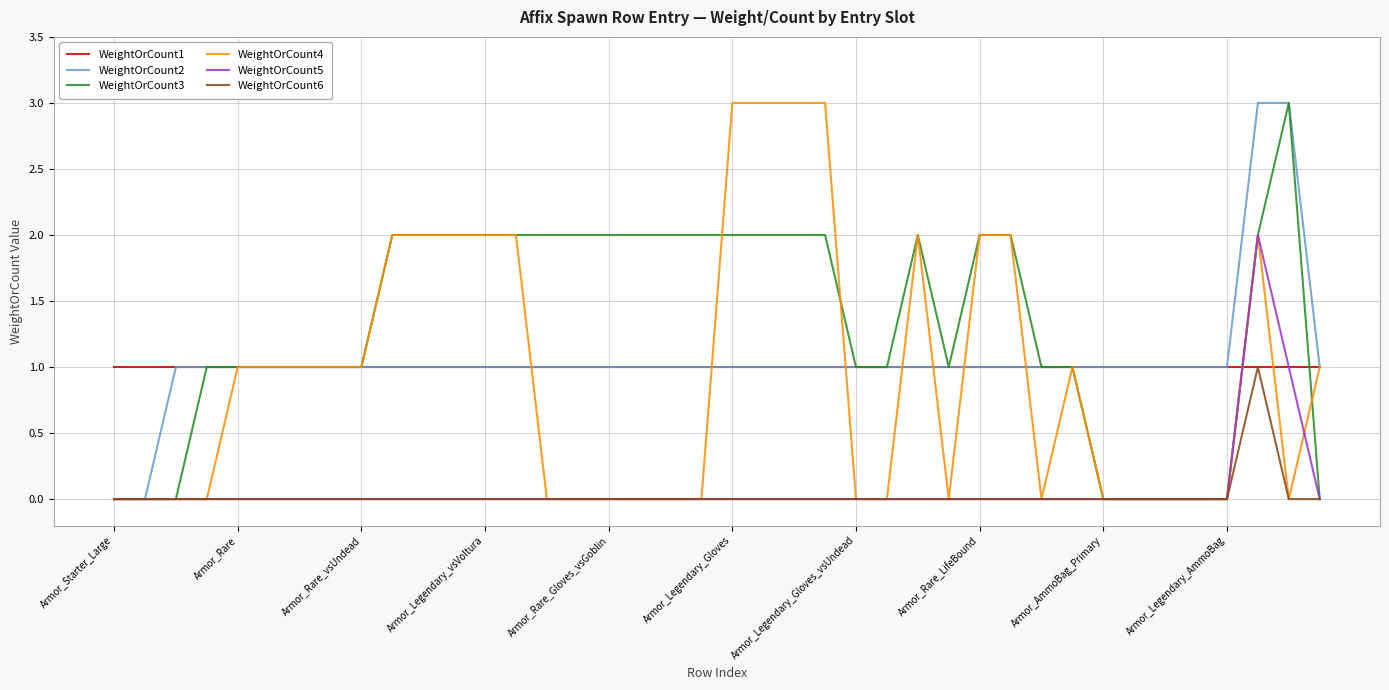

What are all the series names shown in the legend?

WeightOrCount1, WeightOrCount2, WeightOrCount3, WeightOrCount4, WeightOrCount5, WeightOrCount6